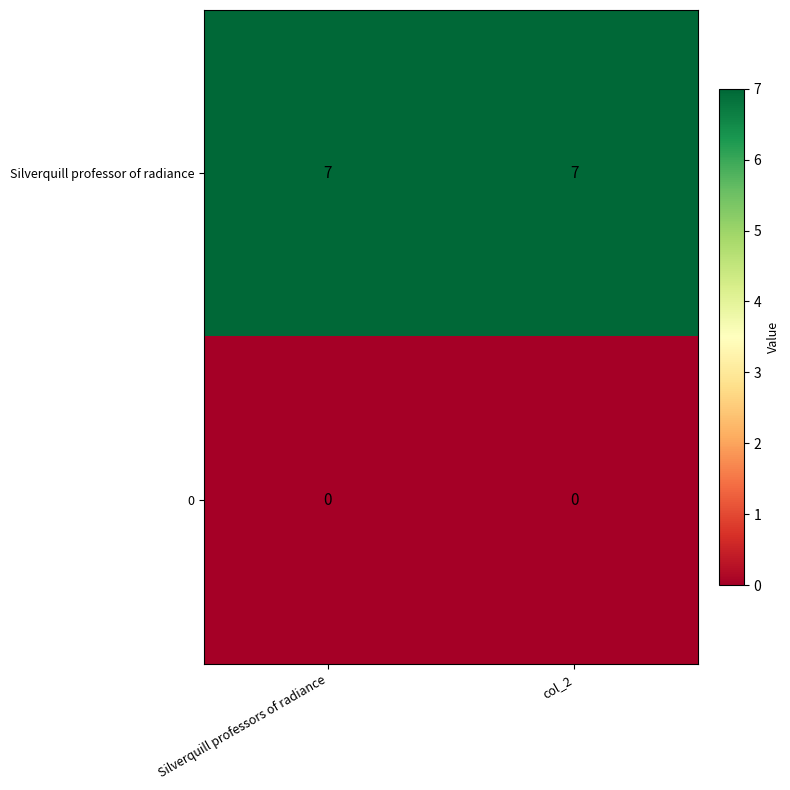

How many series are shown in this chart?

2